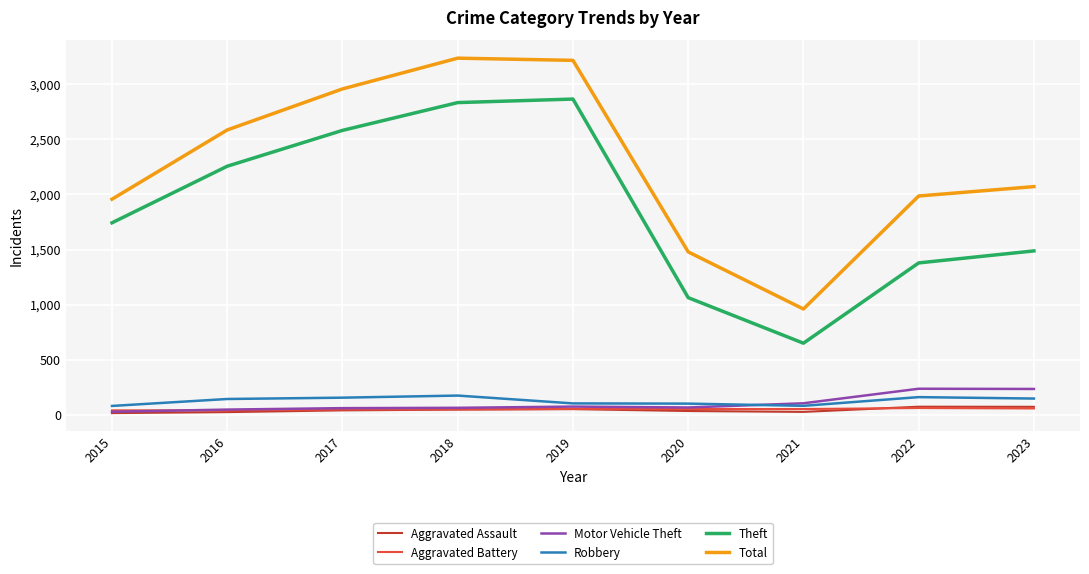

How many lines are shown in the chart?

6